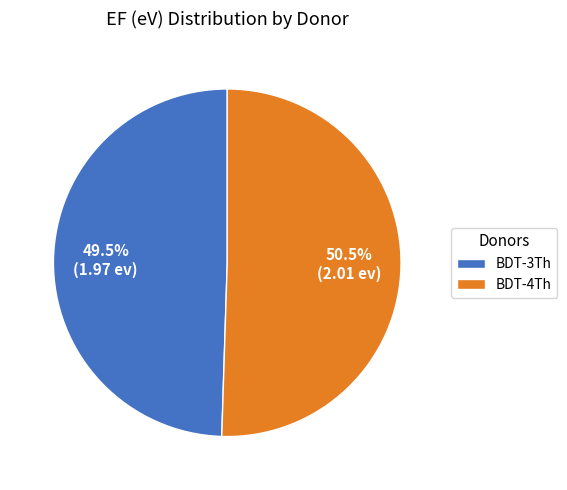

Rank the categories by value from lowest to highest.

BDT-3Th, BDT-4Th